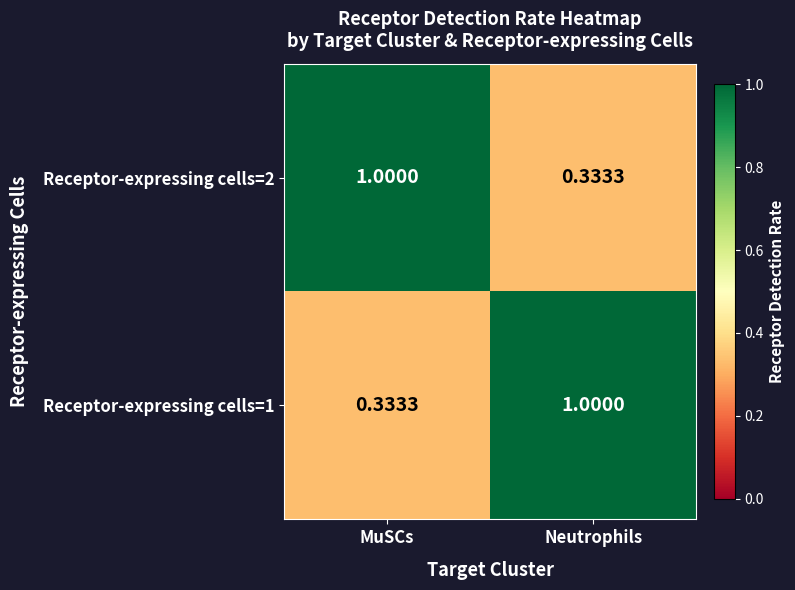

List the labels in order of Receptor-expressing cells=2 value, smallest first.

Neutrophils, MuSCs